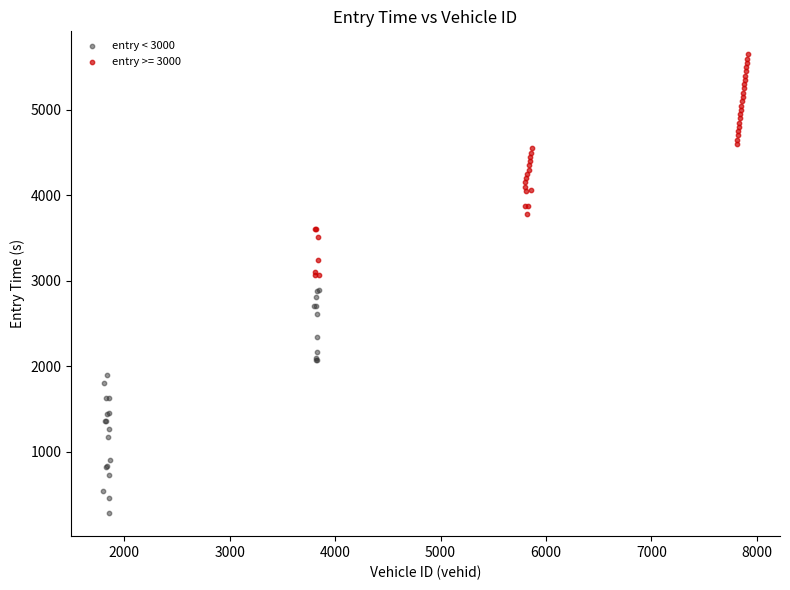

Which series reaches the maximum Y coordinate?

entry >= 3000